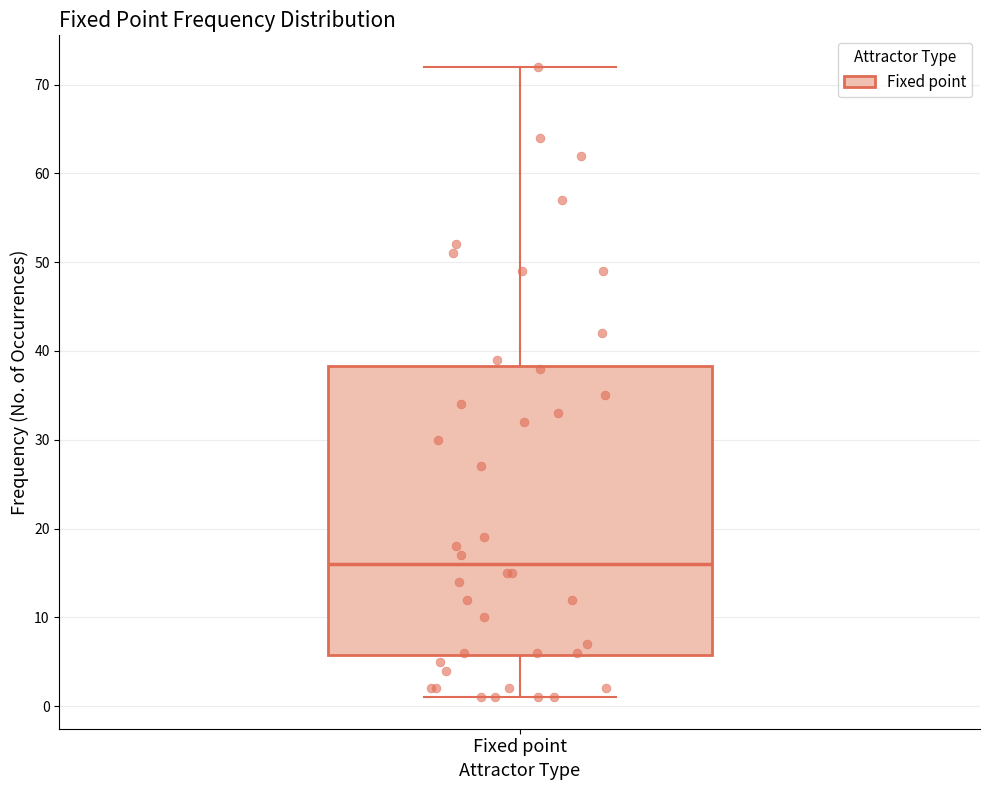

Read this box plot against the y-axis: the position of the median line, the range covered by the box, and the ends of both whiskers. The values are not printed on the chart, so give them approximately, as read against the axis.

median 16, box 6 to 38, whiskers 1 to 72